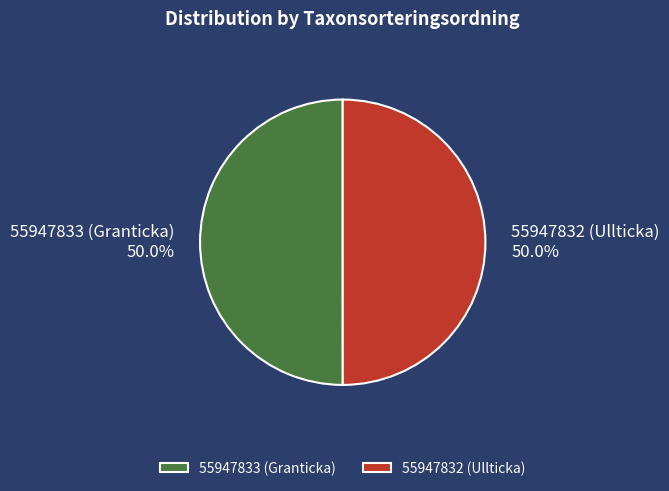

Count the number of slices in the pie.

2